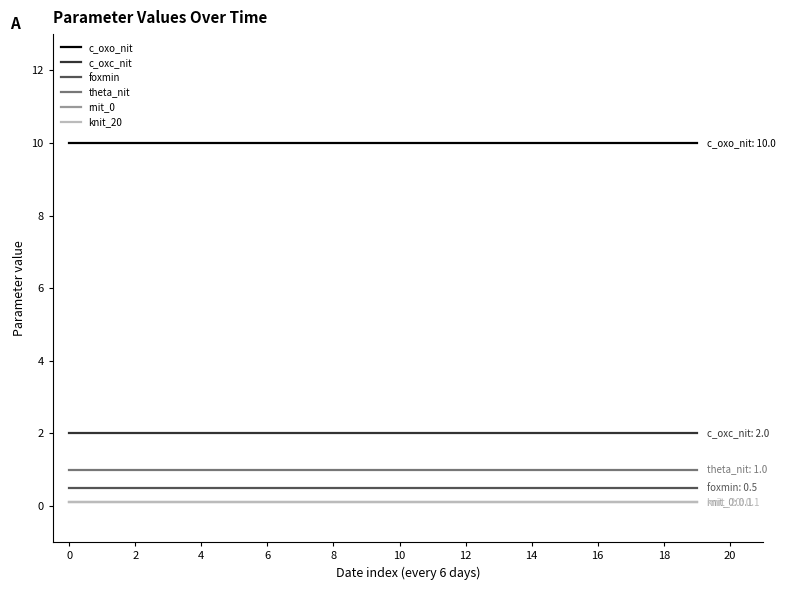

What is the value of the c_oxc_nit point at the 9th from the left?

2.0